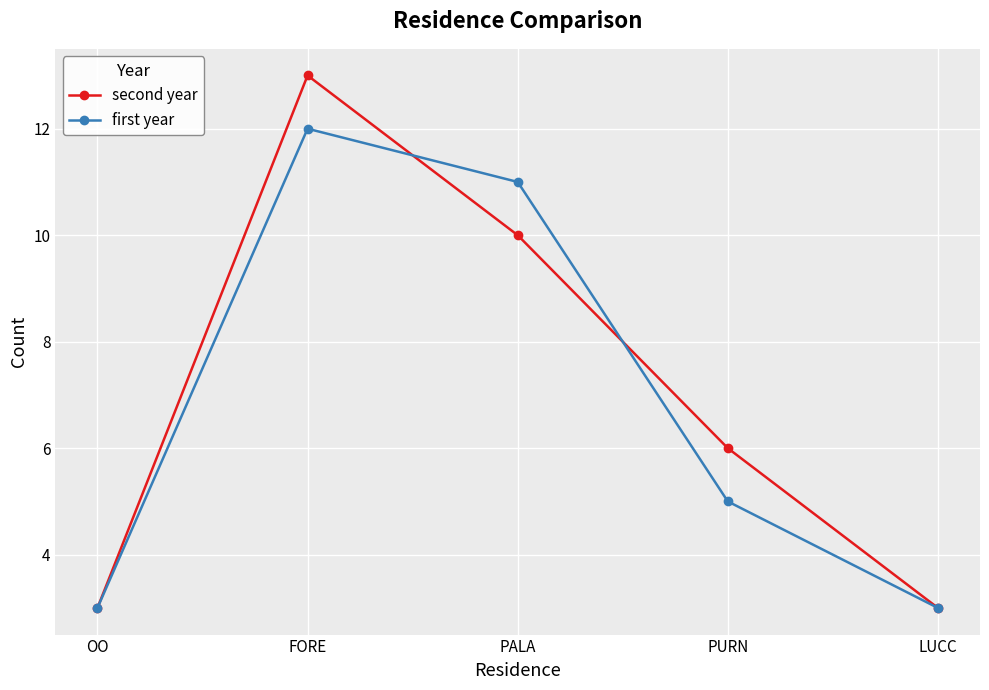

Which series has the largest range (max minus min)?

second year